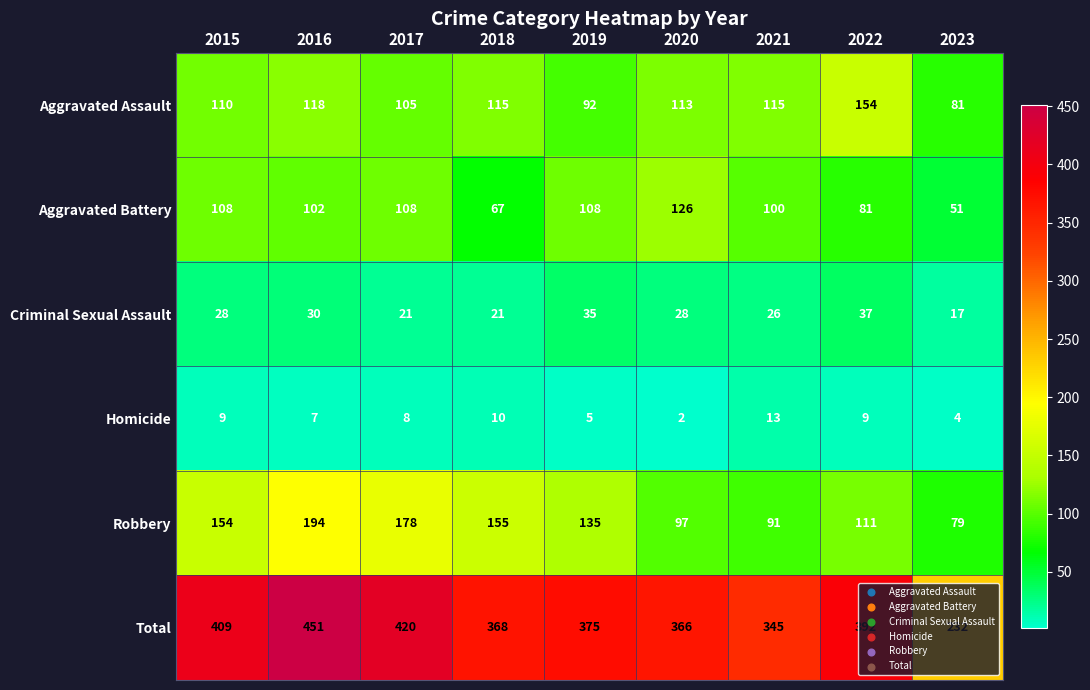

What is the difference between the maximum and second lowest values in the Total series?

106